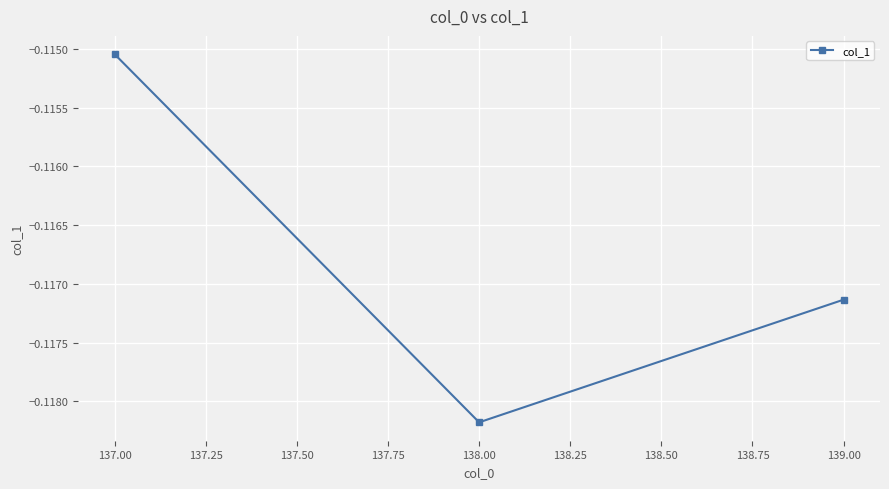

How many data points does each series have?

3